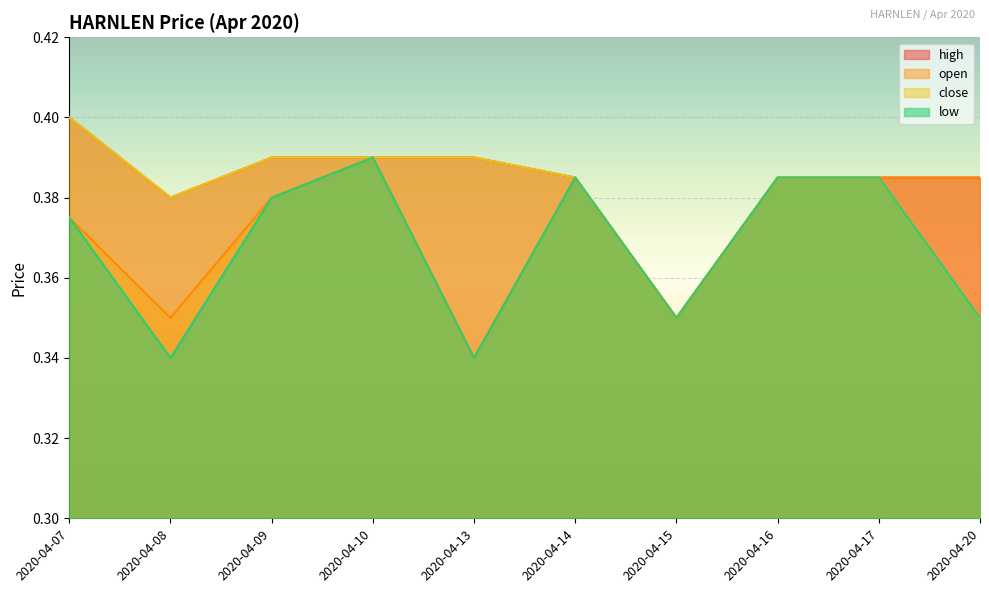

Is it true that low equals 0.3 at 2020-04-20?

True